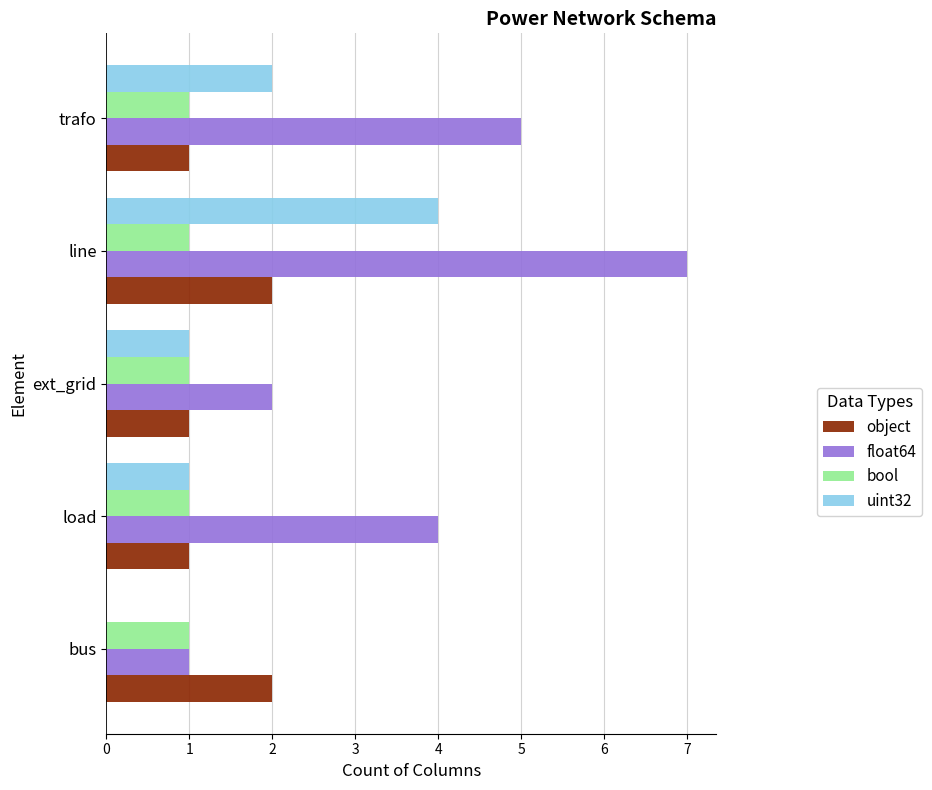

At which category does the chart reach its peak across all series?

line